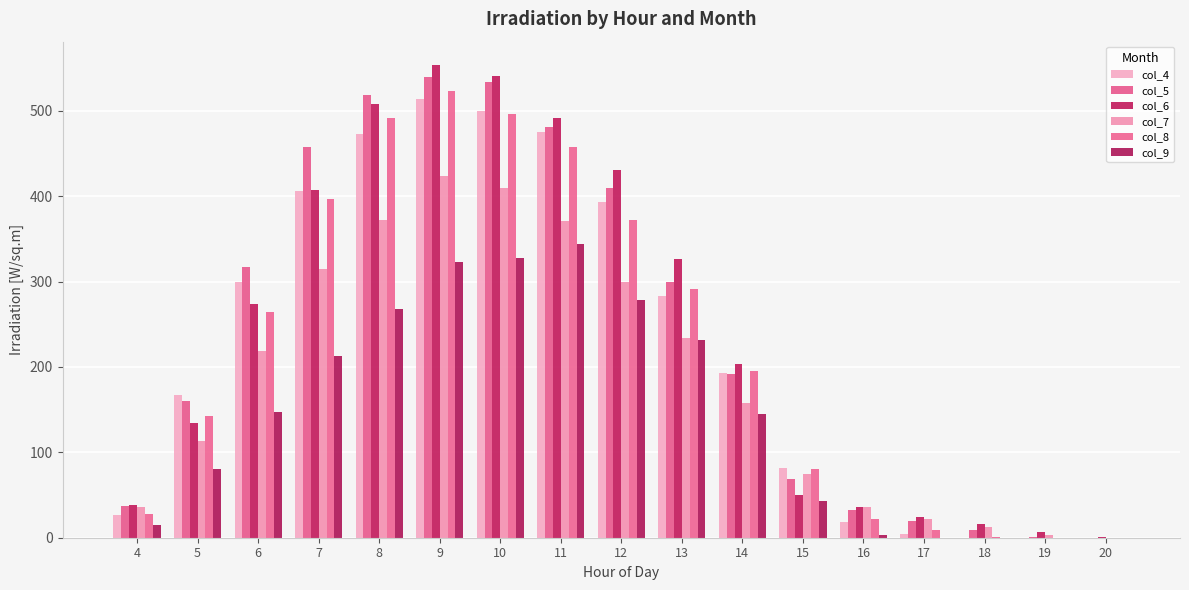

What is the difference between the col_6 values at 14 and 10?

337.5